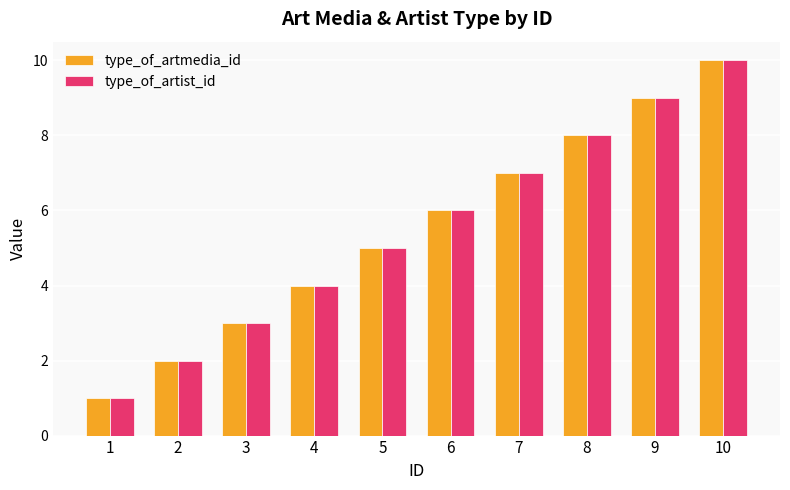

Reading left to right, transcribe all the data shown in this chart.

type_of_artmedia_id: 1	2	3	4	5	6	7	8	9	10
type_of_artist_id: 1	2	3	4	5	6	7	8	9	10